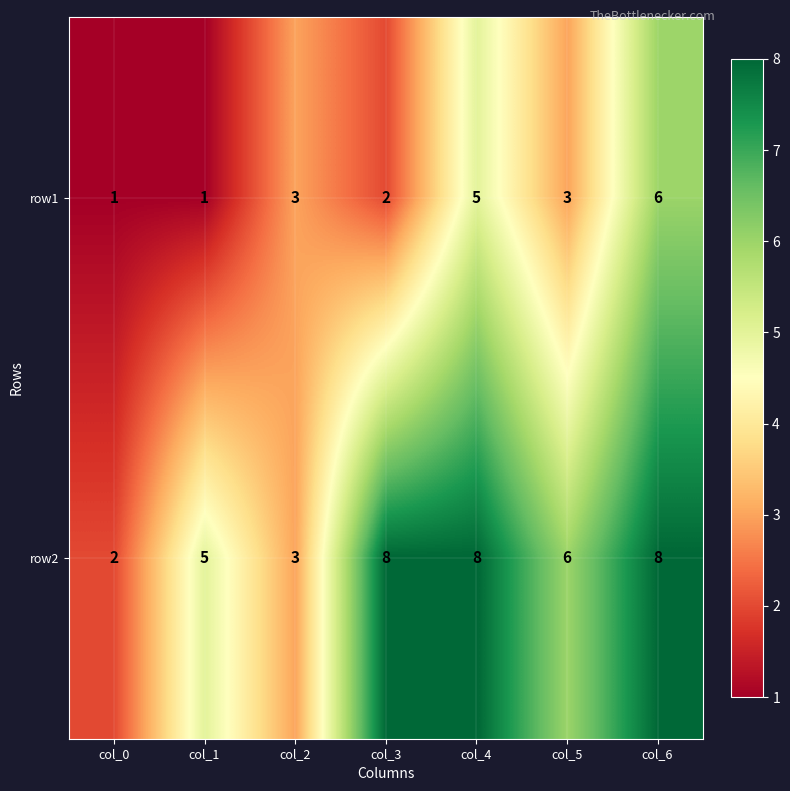

What is the approximate value of row2 at col_3?

8